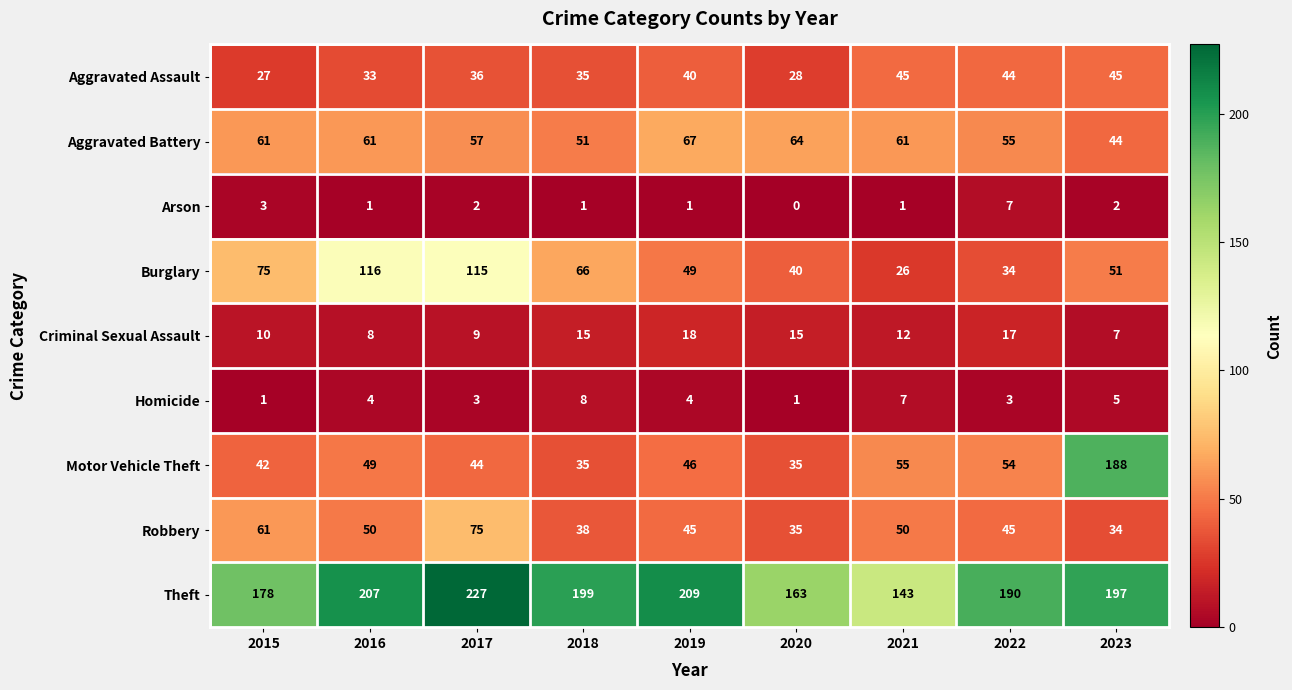

True or false: Aggravated Battery has a value of 61 at 2016.

True